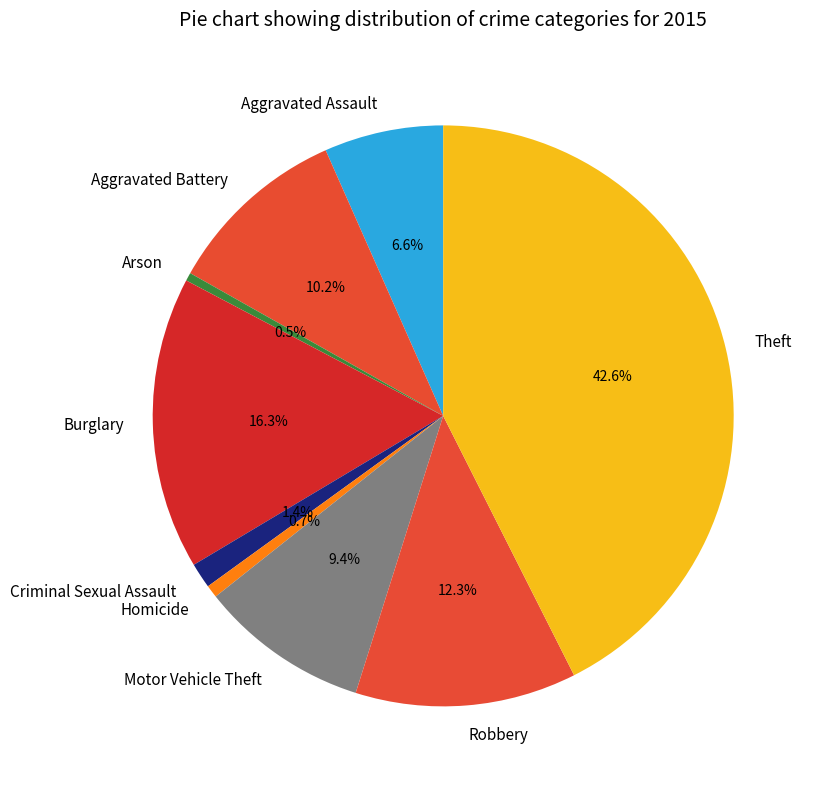

To the nearest percent, what portion does Aggravated Assault represent?

7%